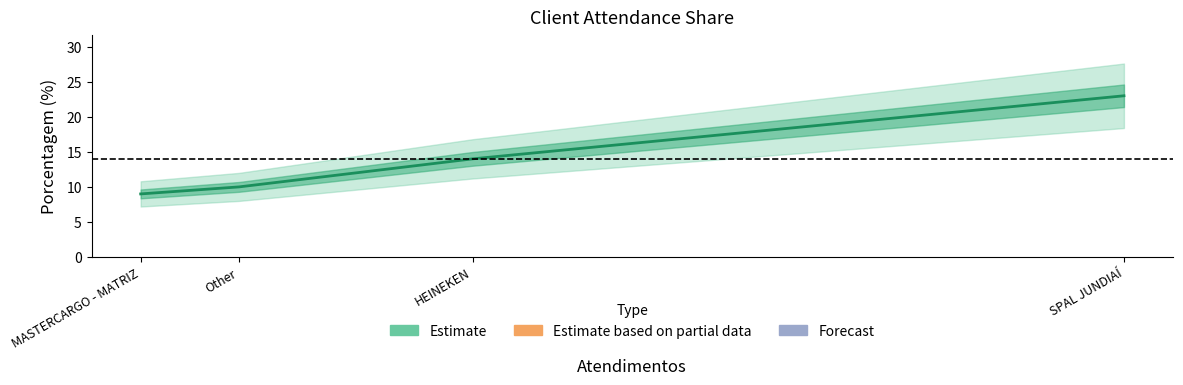

How many distinct data groups are displayed?

1